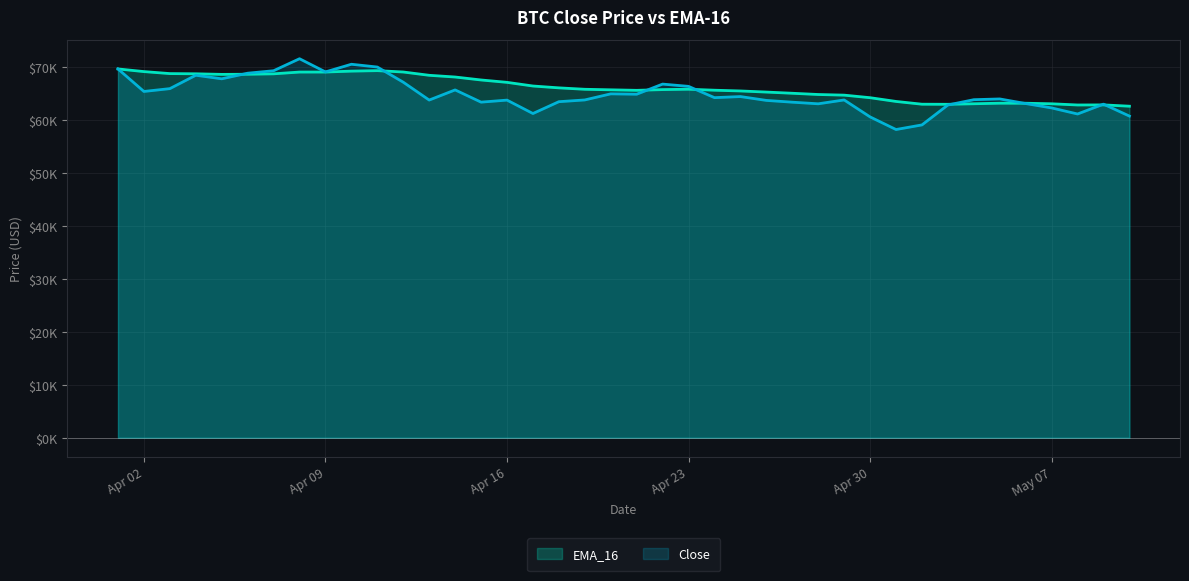

What are all the series names shown in the legend?

EMA_16, Close